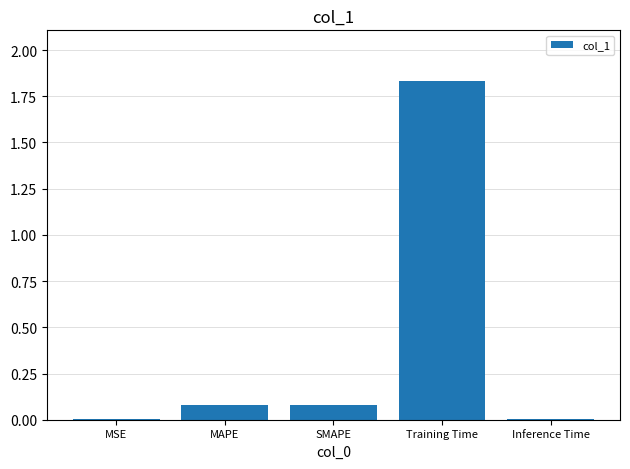

Which label corresponds to the largest value in the chart?

Training Time